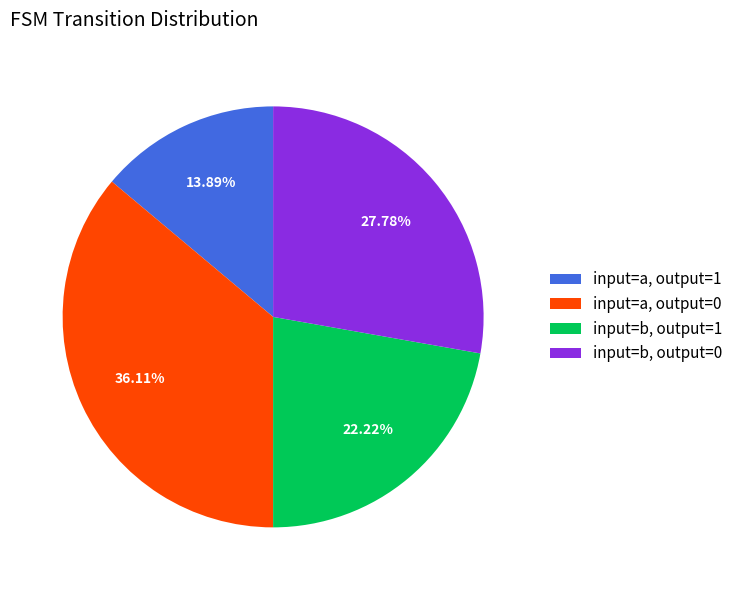

Does input=a, output=0 represent more than half of the total?

No